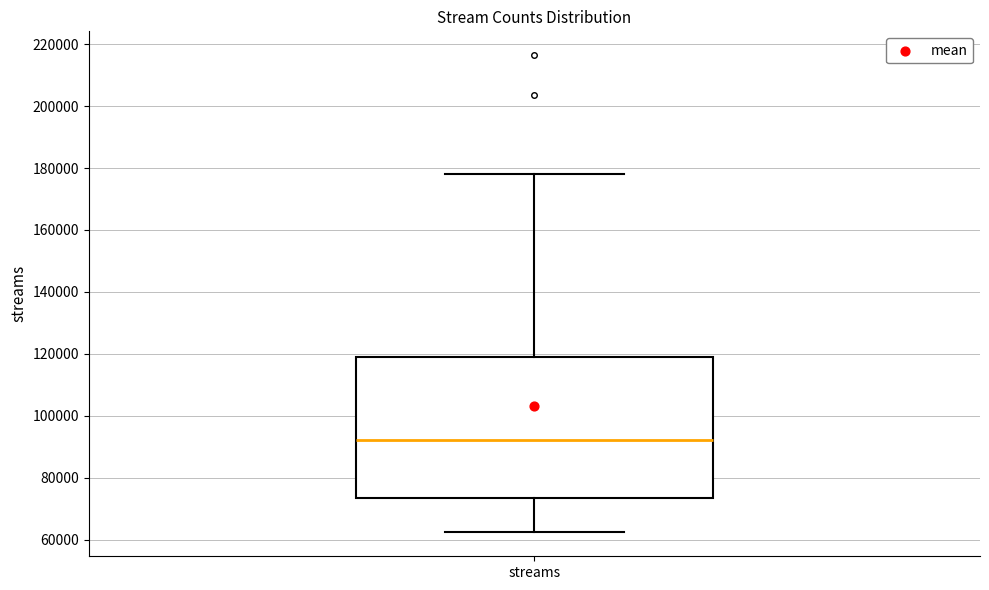

Read this box plot against the y-axis: the position of the median line, the range covered by the box, and the ends of both whiskers. The values are not printed on the chart, so give them approximately, as read against the axis.

median 92000, box 74000 to 120000, whiskers 62000 to 178000